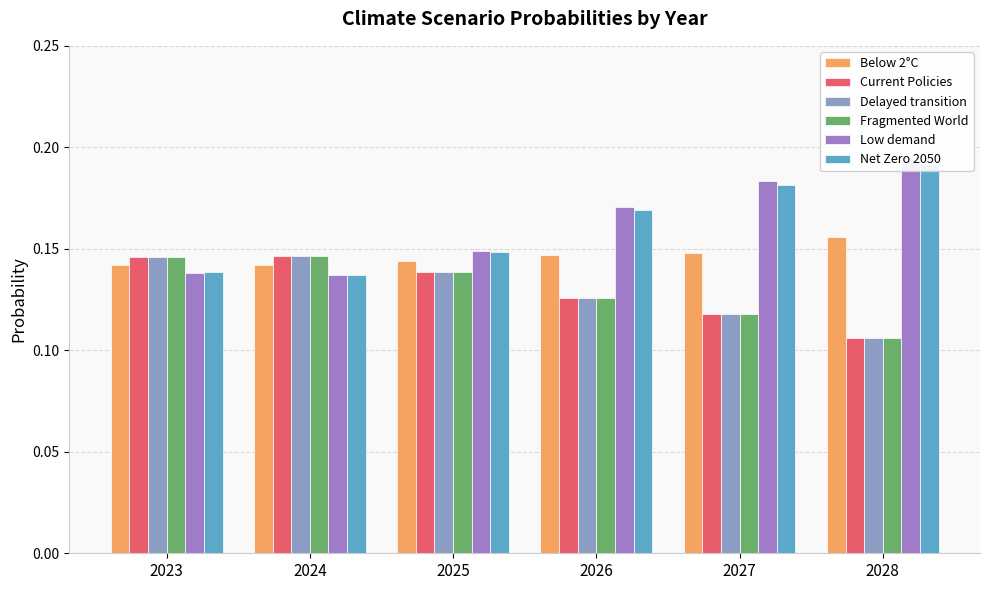

How many groups of bars are there?

6